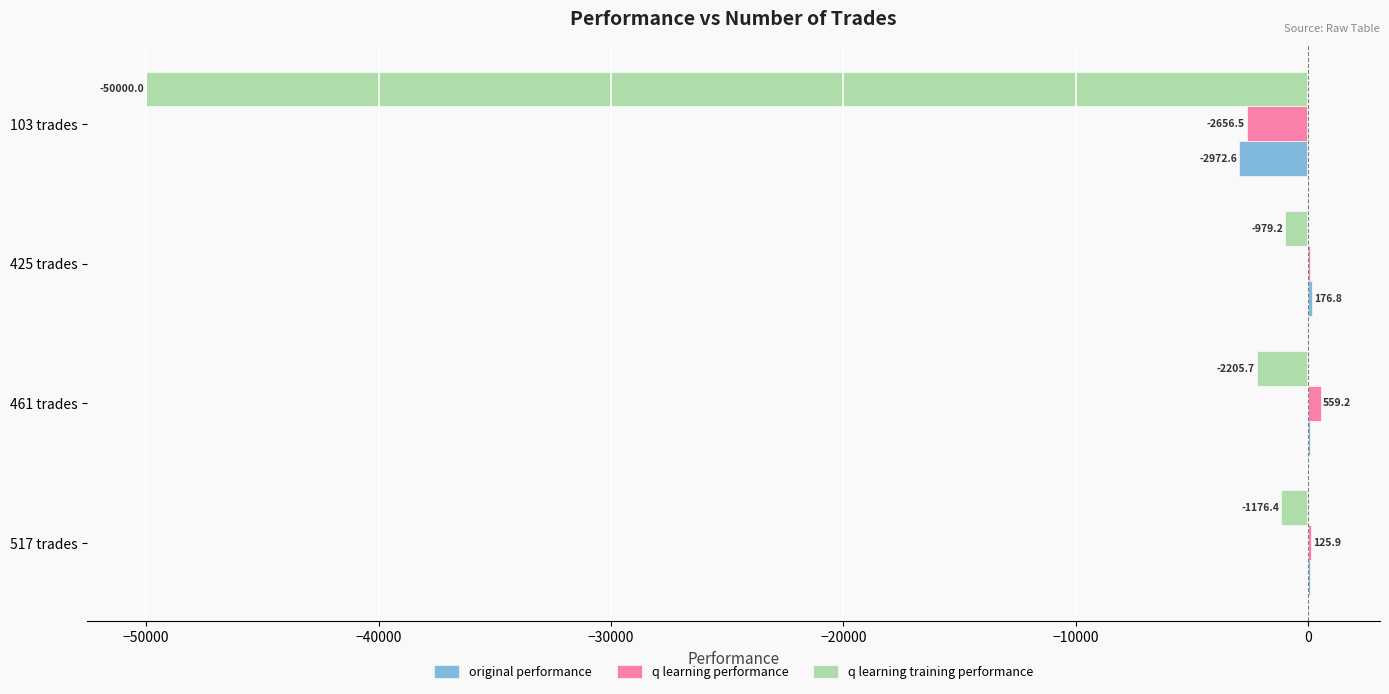

What is the average value of the q learning training performance series?

-13590.3